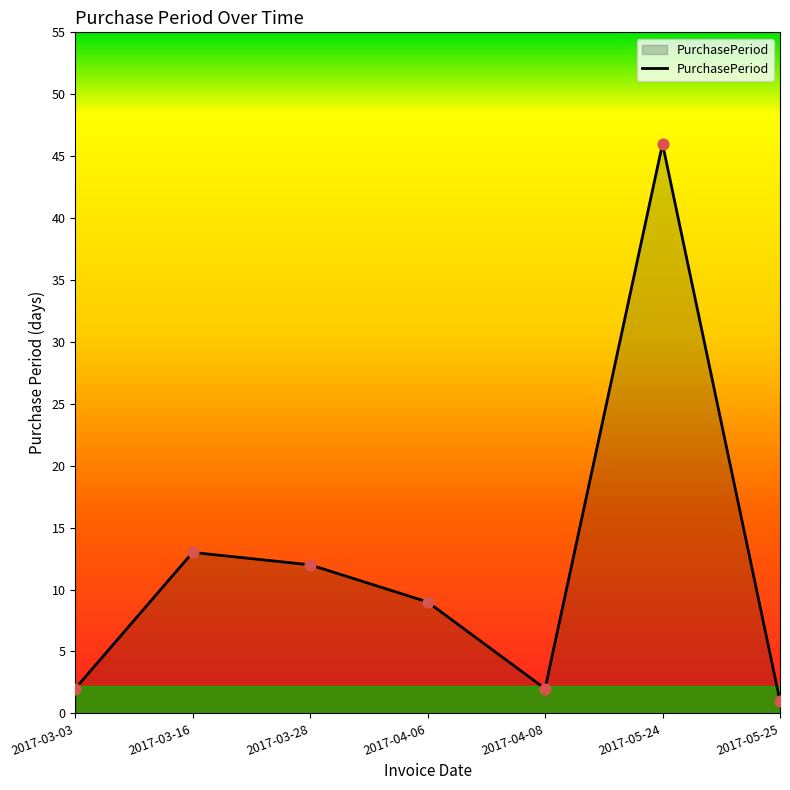

What is the change in value from 2017-03-03 to 2017-04-06?

+7